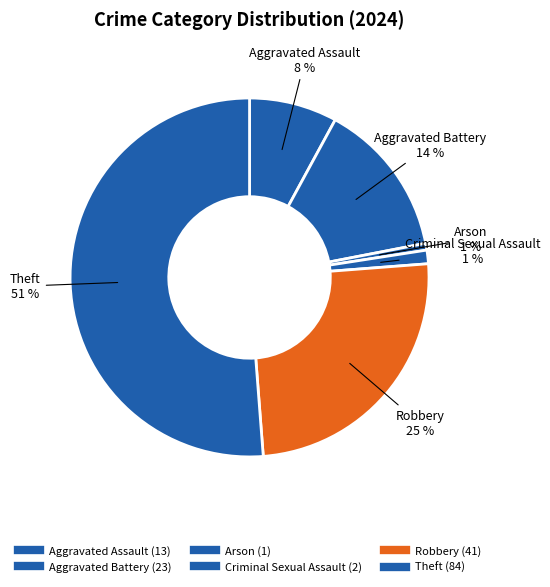

Do Aggravated Battery and Criminal Sexual Assault together represent more than half of the pie?

No